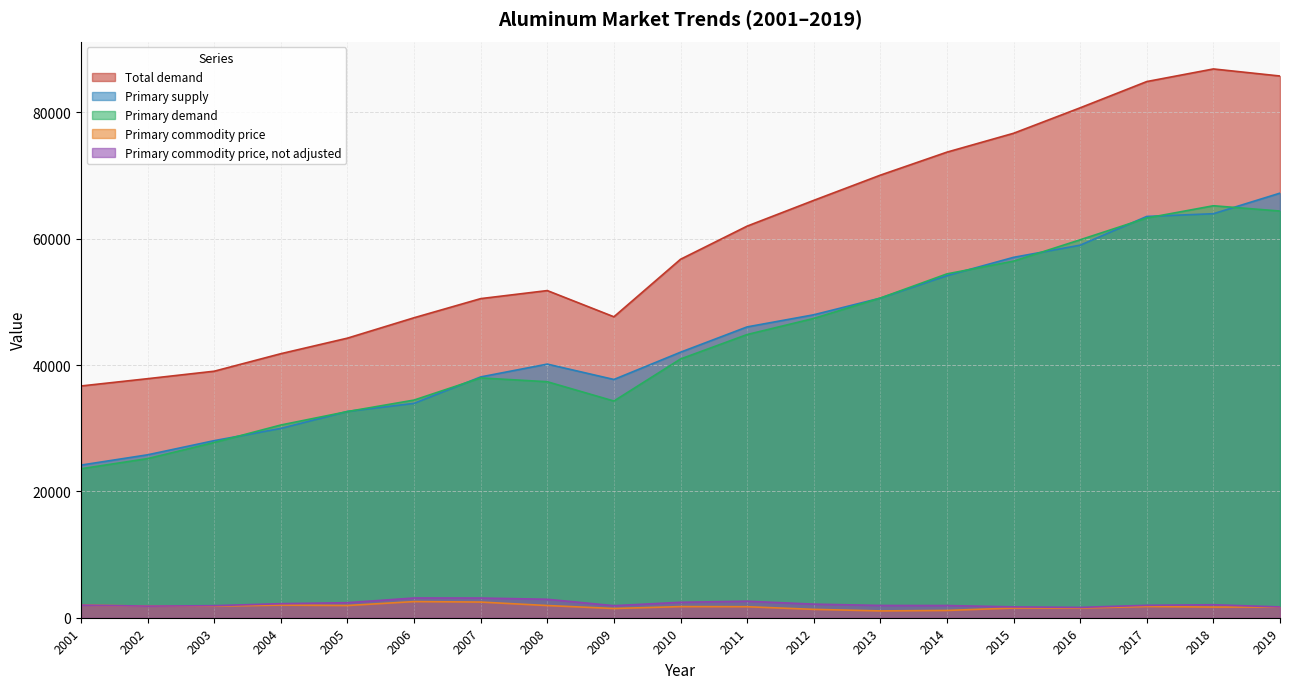

Rank the categories by Primary commodity price, not adjusted value from highest to lowest.

2006, 2007, 2008, 2011, 2010, 2005, 2004, 2012, 2018, 2001, 2017, 2013, 2014, 2003, 2009, 2002, 2015, 2019, 2016